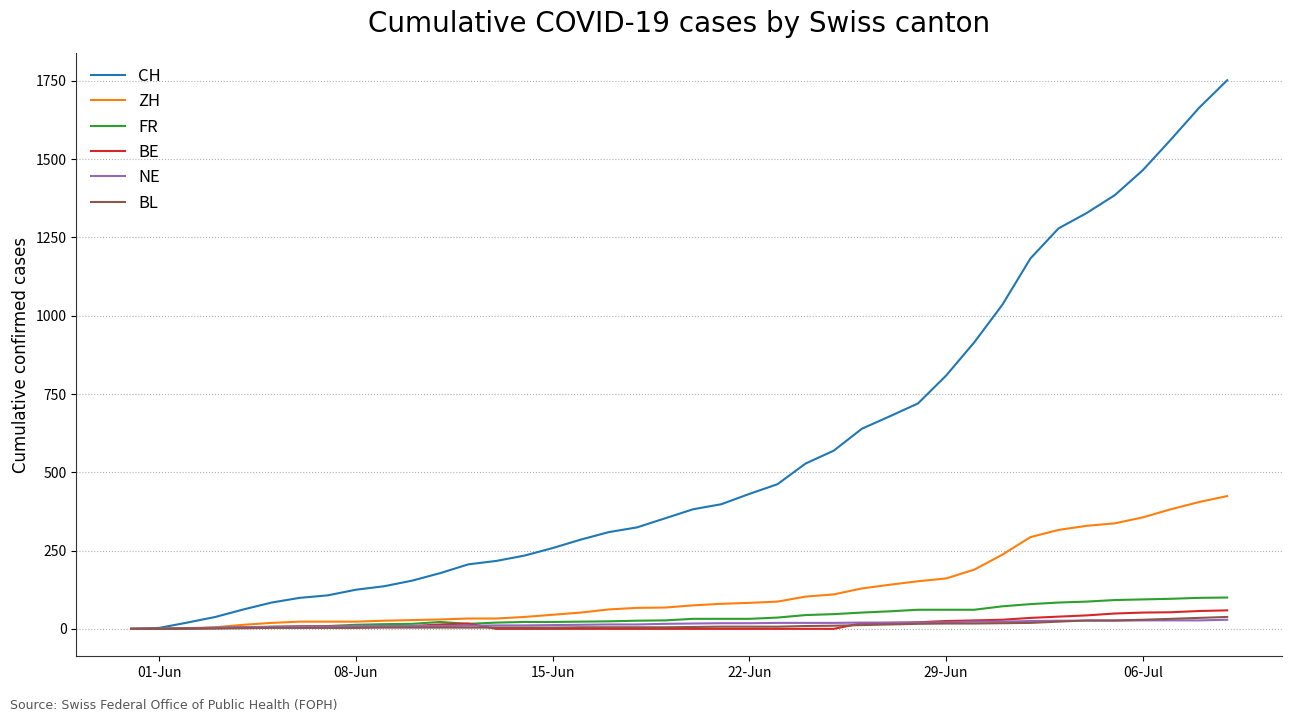

What is the greatest value displayed?

1752